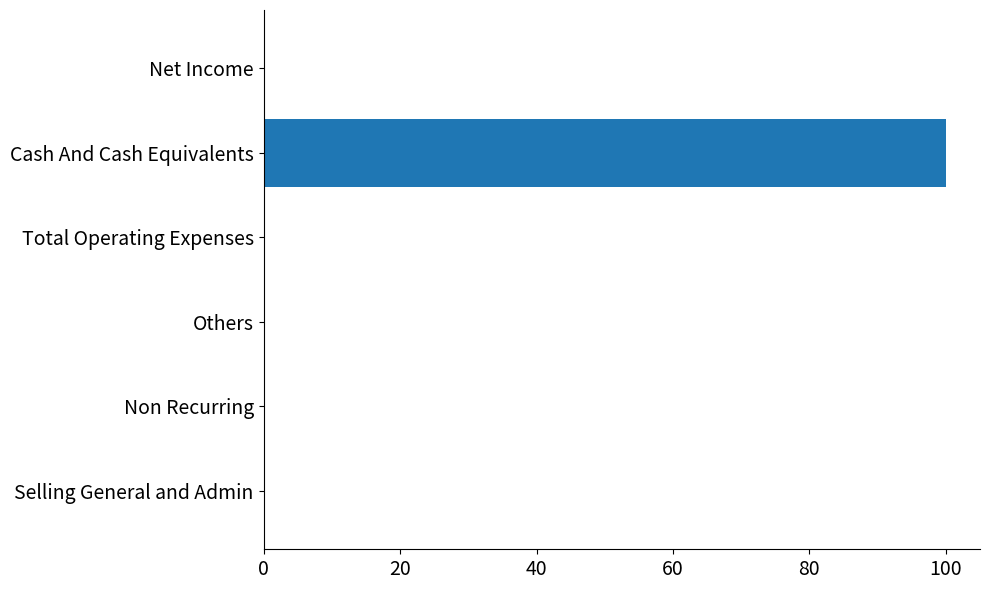

Reading top to bottom, list all the values displayed in this chart.

Net Income=0	Cash And Cash Equivalents=100	Total Operating Expenses=0	Others=0	Non Recurring=0	Selling General and Admin=0